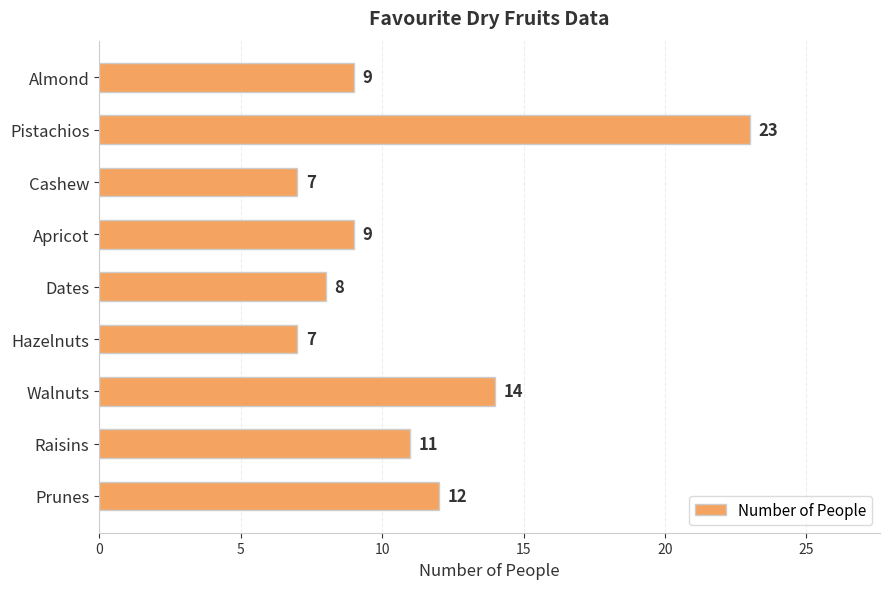

Does the chart contain stacked bars?

No